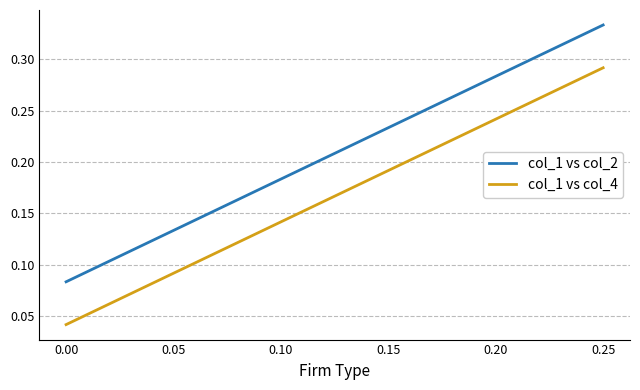

Which series has the largest total across all categories?

col_1 vs col_2